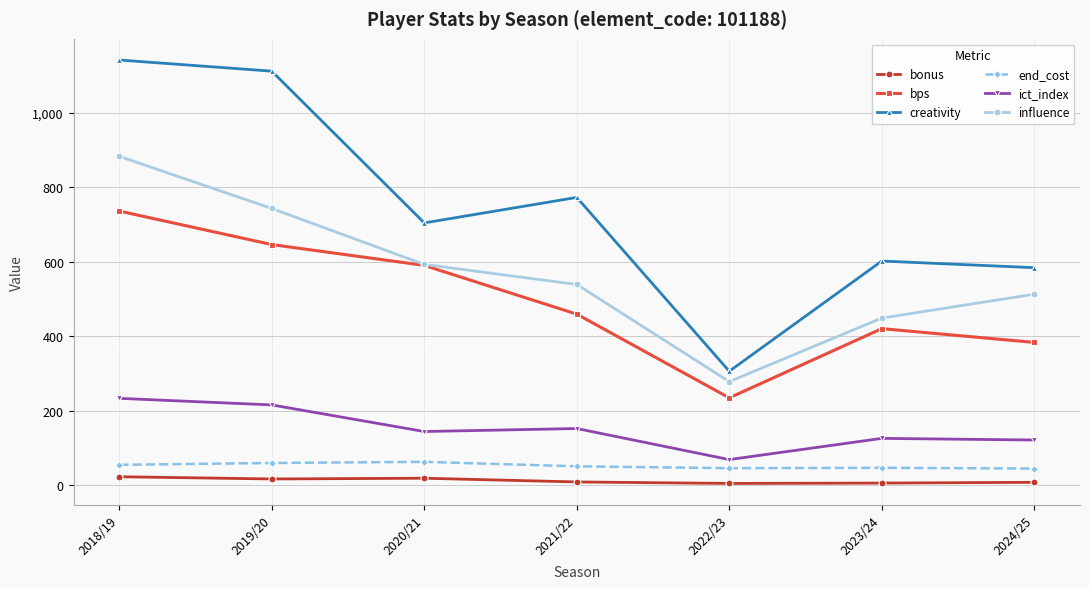

In influence, how many points are lower than both neighbors (excluding endpoints)?

1